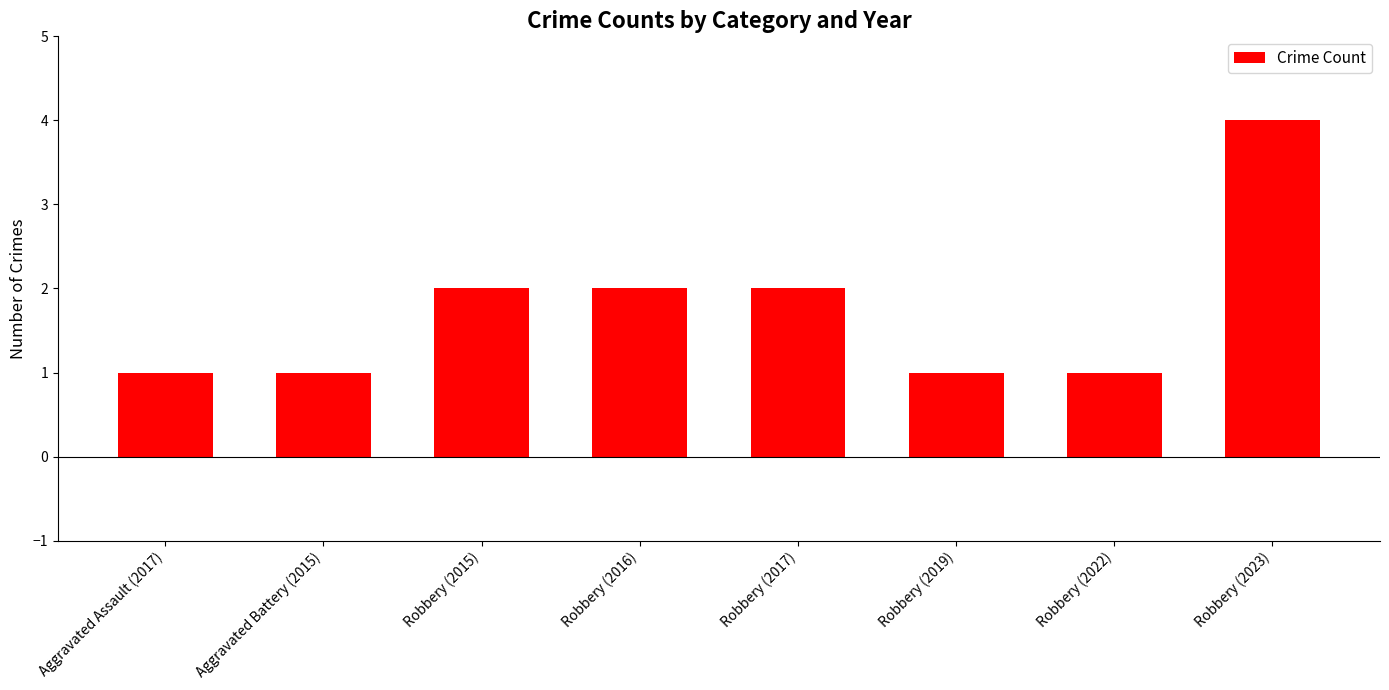

True or false: the data shows 2 at Robbery (2016).

True